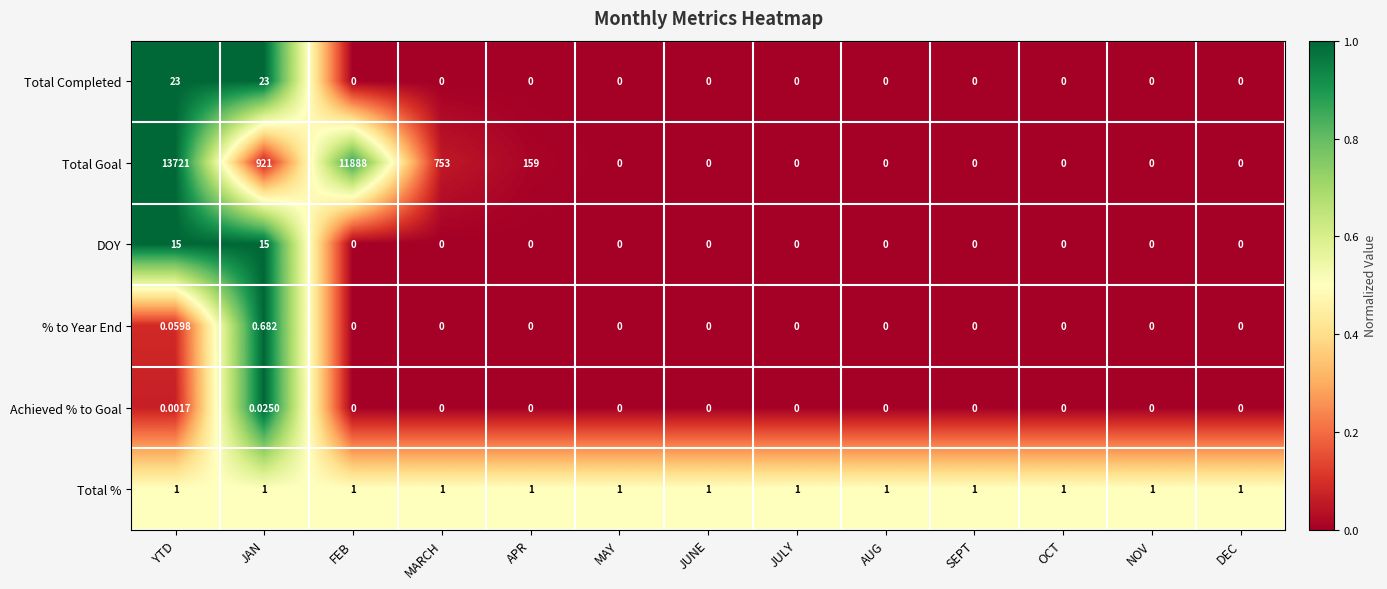

Which series has the largest total across all categories?

Total Goal